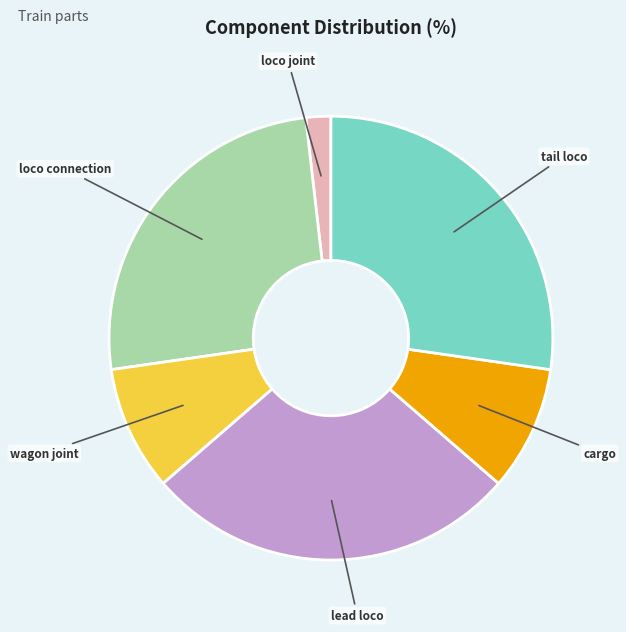

Does any single category account for the majority?

No